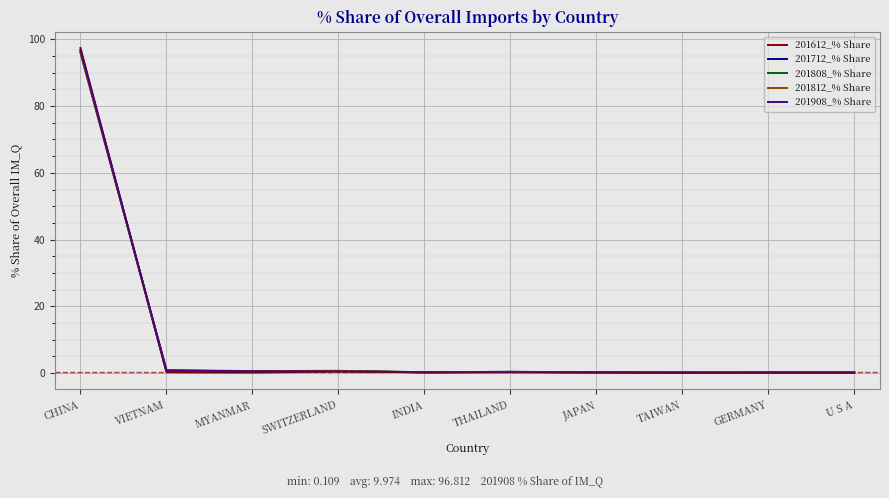

At which label does 201908_% Share reach its peak?

CHINA